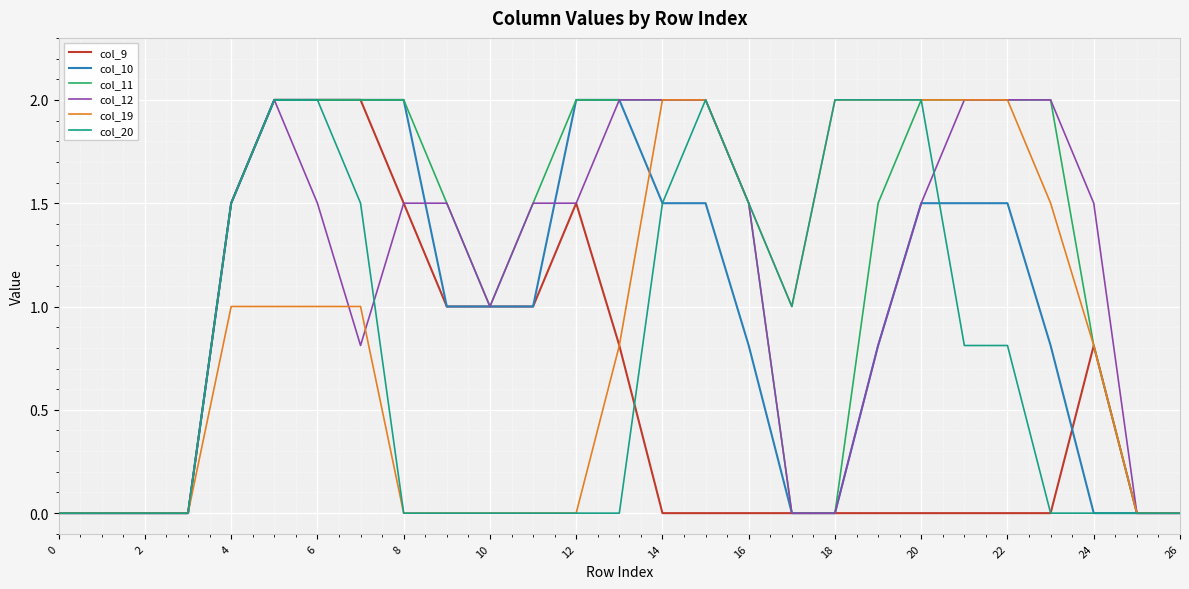

What are all the series names shown in the legend?

col_9, col_10, col_11, col_12, col_19, col_20